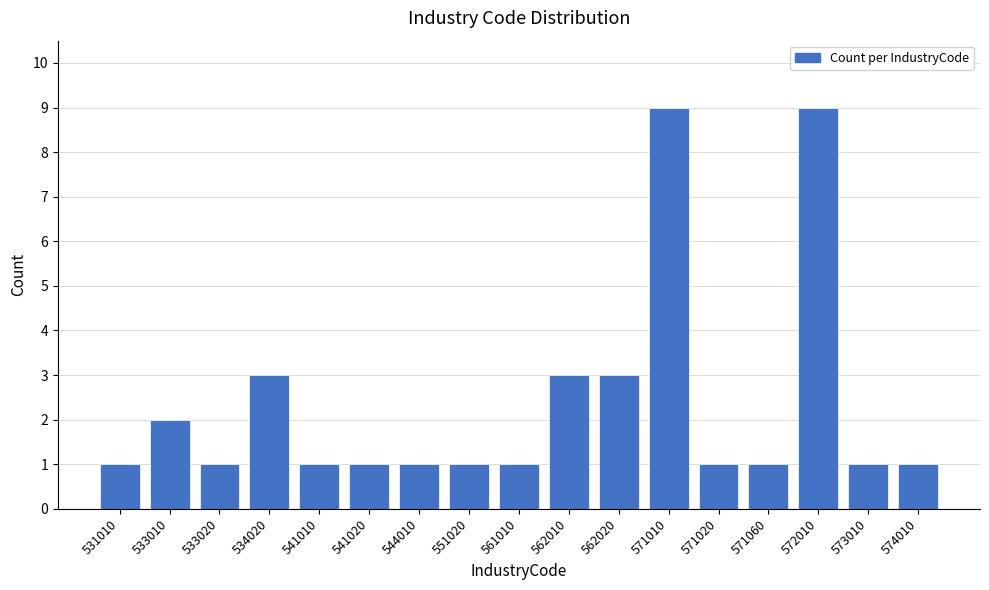

Reading left to right, list all the values displayed in this chart.

531010=1	533010=2	533020=1	534020=3	541010=1	541020=1	544010=1	551020=1	561010=1	562010=3	562020=3	571010=9	571020=1	571060=1	572010=9	573010=1	574010=1